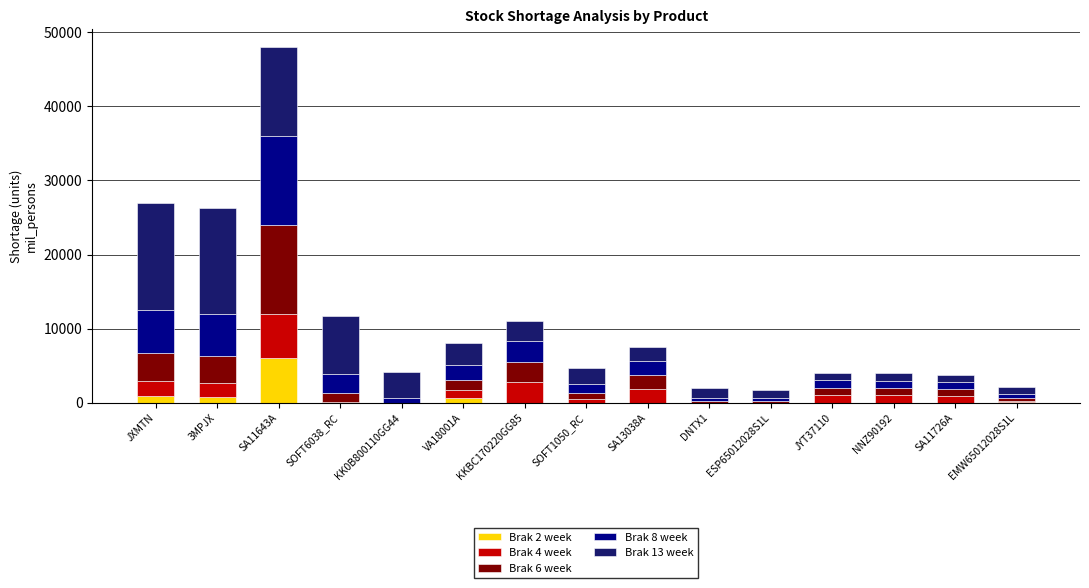

At which category is the sum across all series the highest?

SA11643A